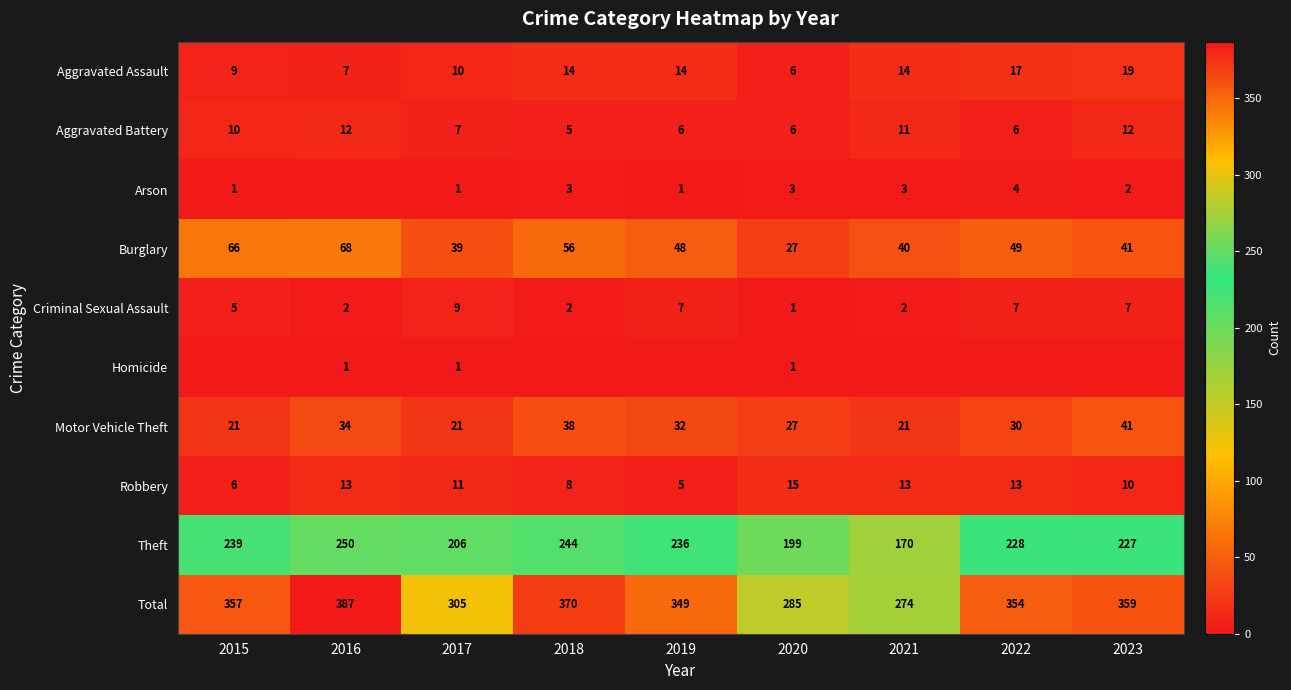

The Motor Vehicle Theft series shows 12 at 2021. True or false?

False